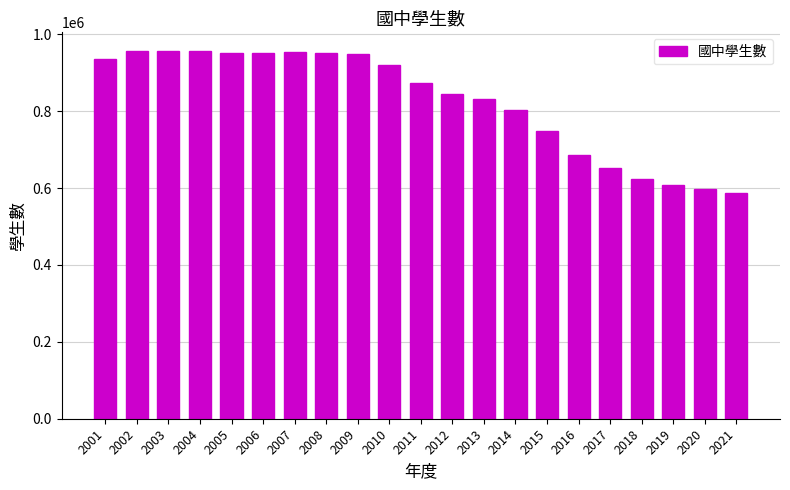

What is the difference between the values at 2020 and 2010?

322015